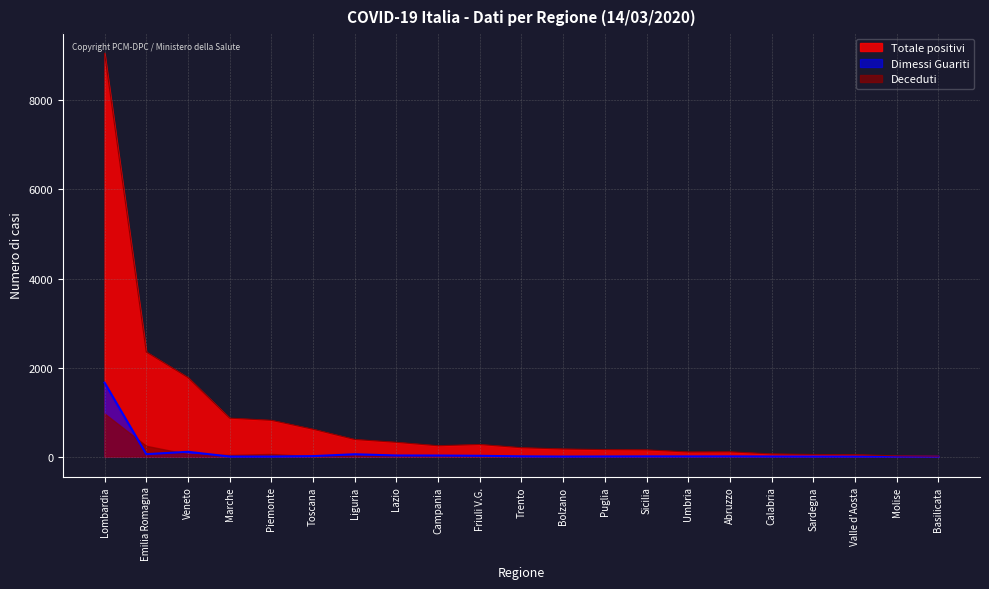

The value of Totale positivi at Abruzzo is 106. True or false?

True